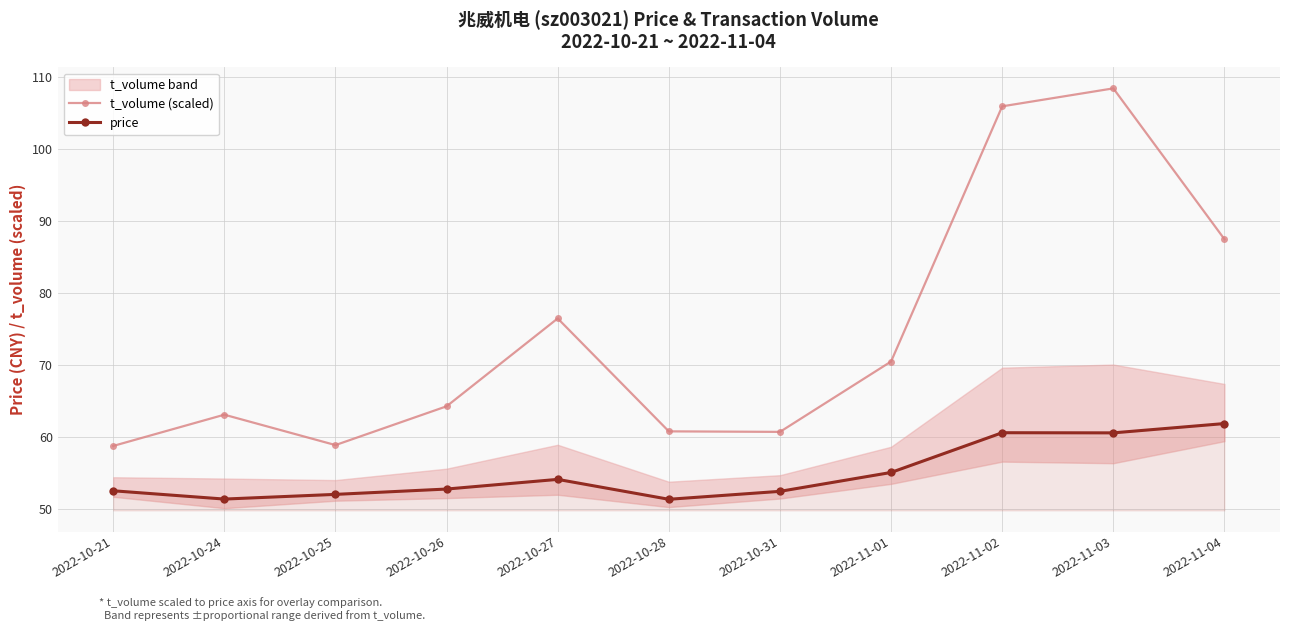

In t_volume (scaled), how many points are higher than both neighbors (excluding endpoints)?

3